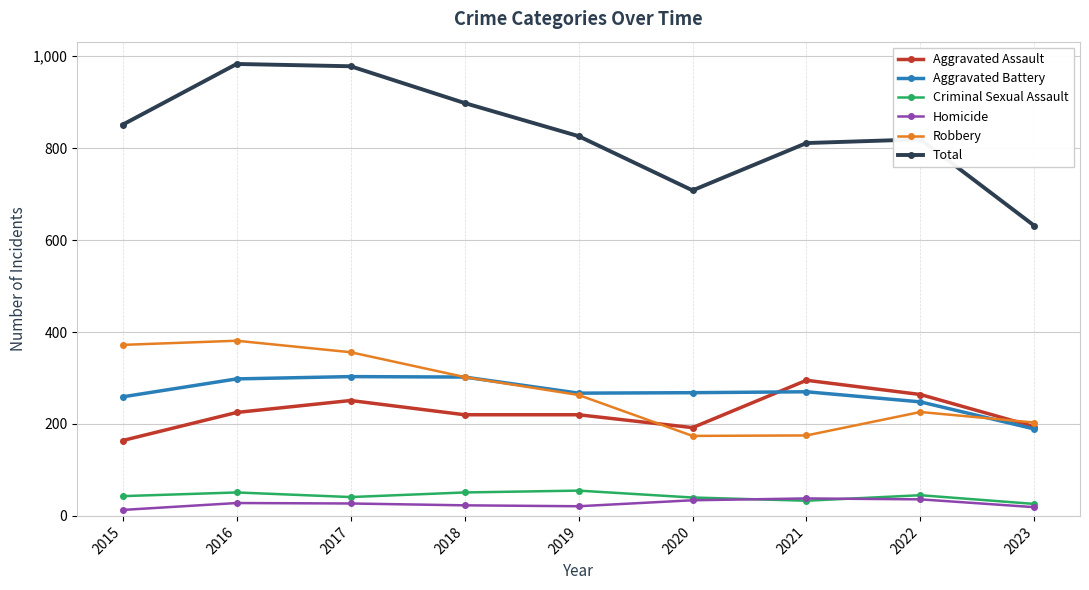

What is the highest value of the Robbery series?

381